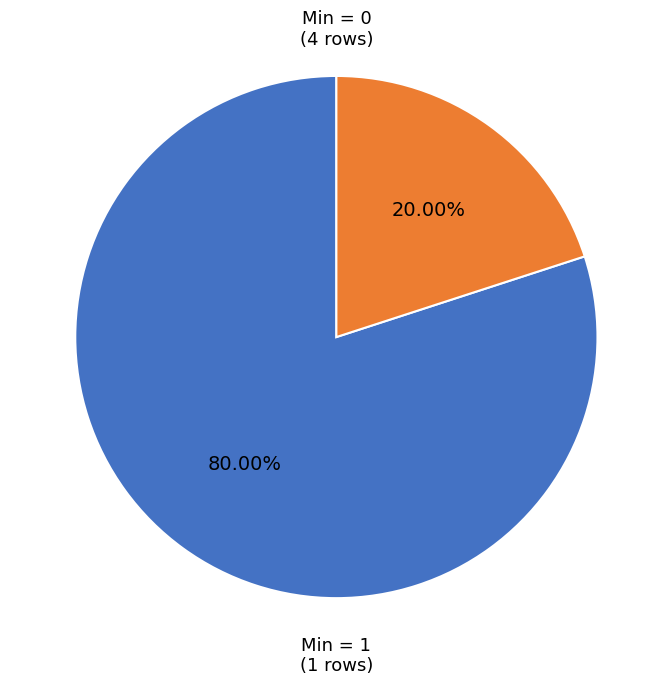

How many slices are in this pie chart?

2